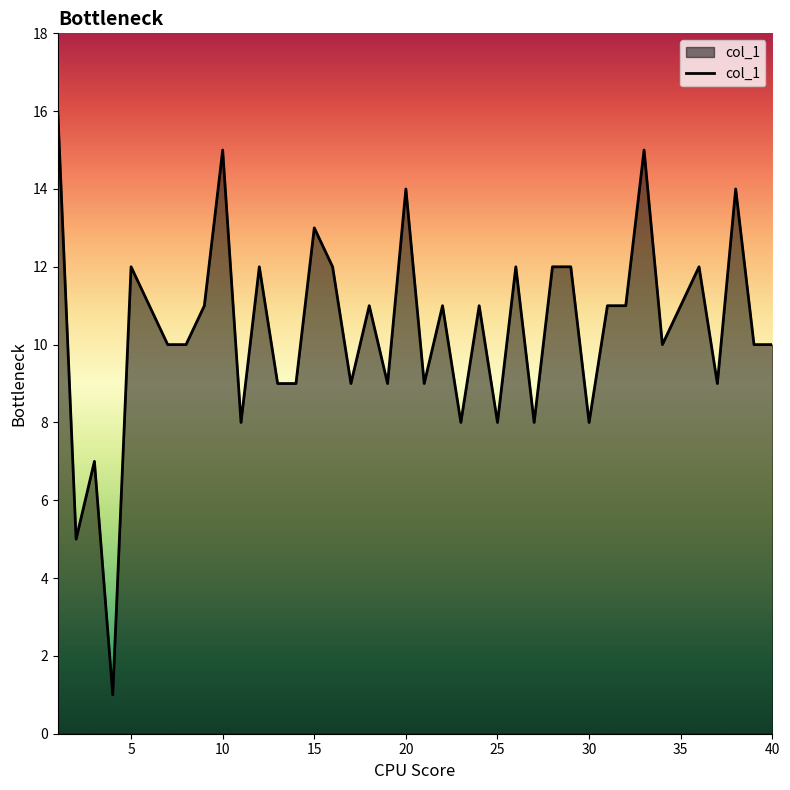

Reading right to left, list all the values displayed in this chart.

10	10	14	9	12	11	10	15	11	11	8	12	12	8	12	8	11	8	11	9	14	9	11	9	12	13	9	9	12	8	15	11	10	10	11	12	1	7	5	16